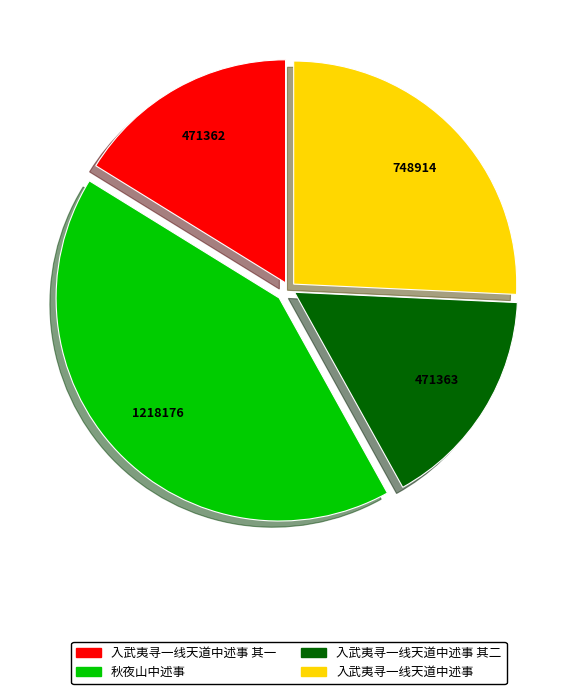

Is it true that 入武夷寻一线天道中述事 其一 is 27% of the pie?

False